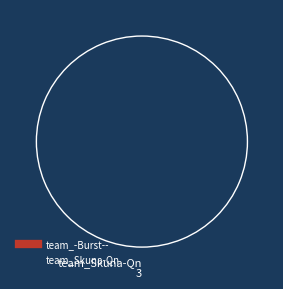

Is there any slice that represents more than half of the pie?

Yes